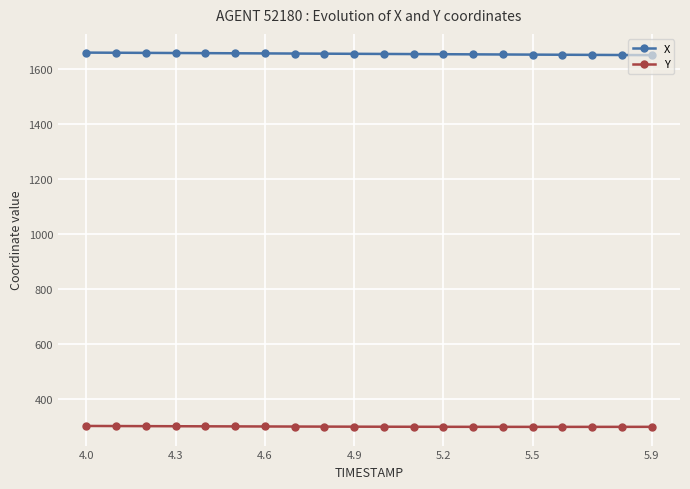

True or false: Y and X cross at least once.

False